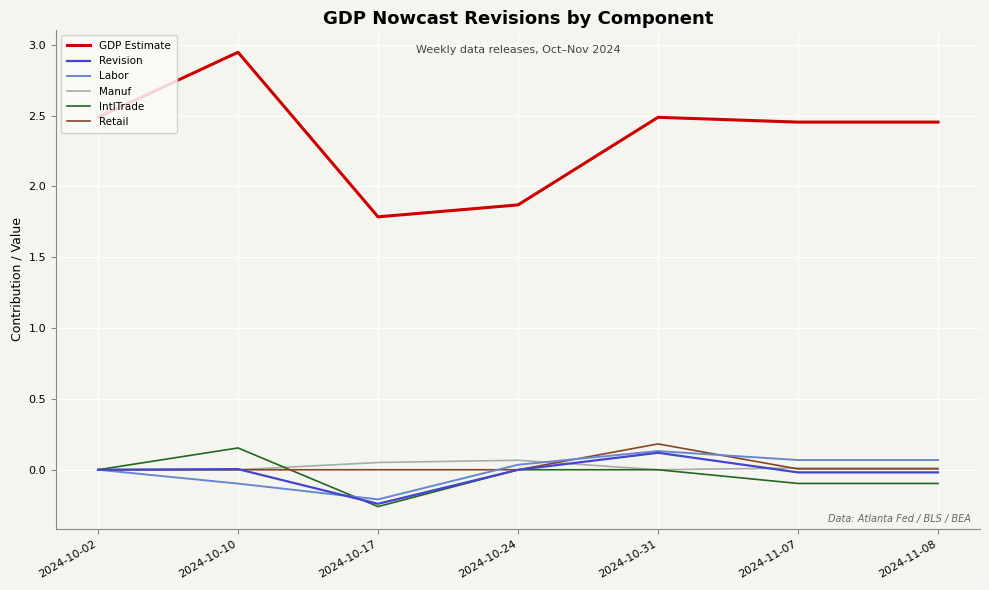

What is the spread (max minus min) of values at 2024-10-17?

2.0